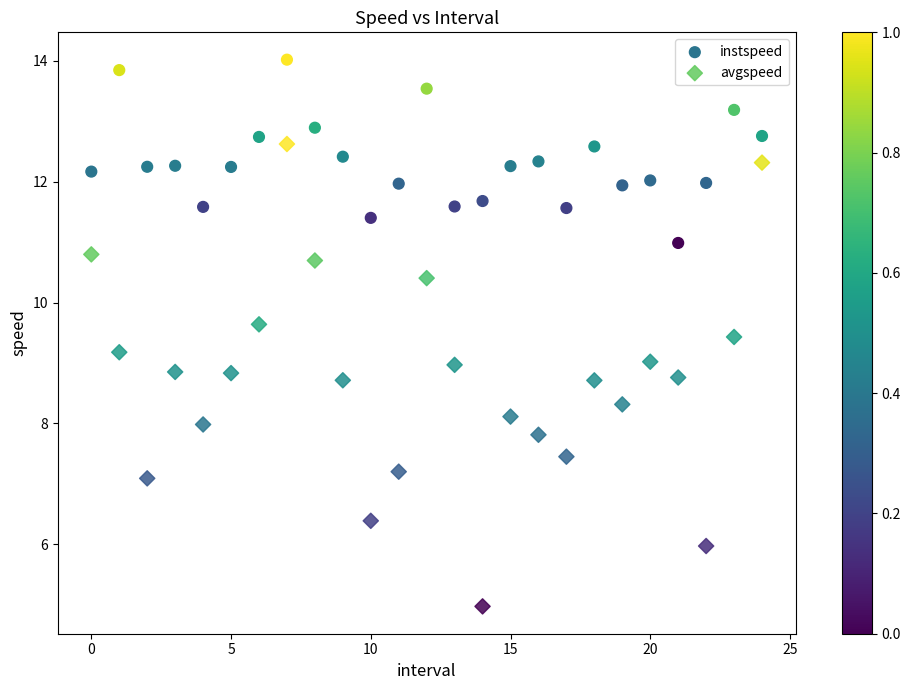

Which series reaches the minimum Y coordinate?

avgspeed